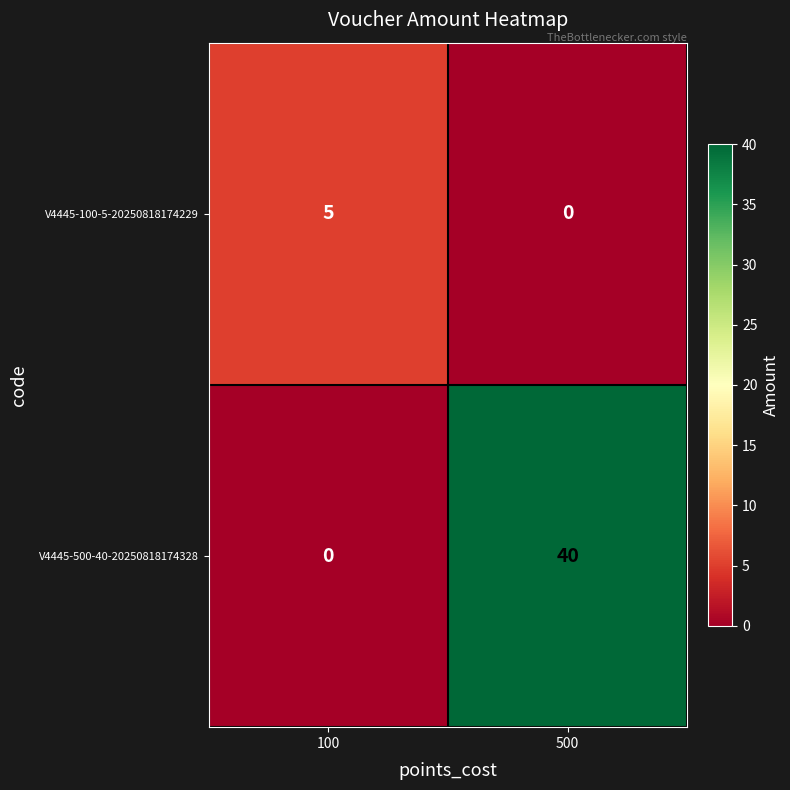

The V4445-100-5-20250818174229 series shows 5 at 100. True or false?

True